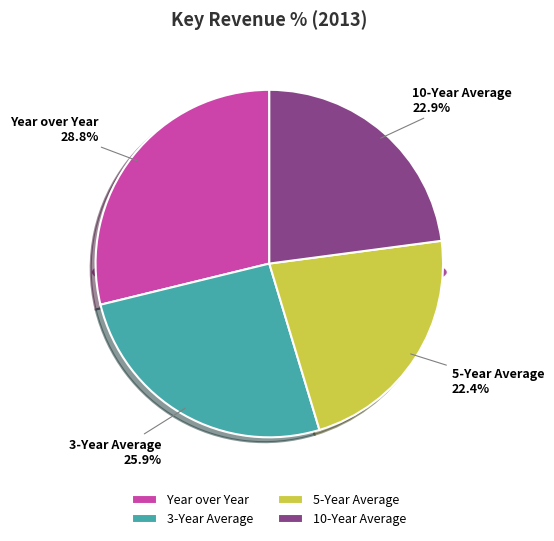

What percentage is the 5-Year Average slice, to the nearest percent?

22%